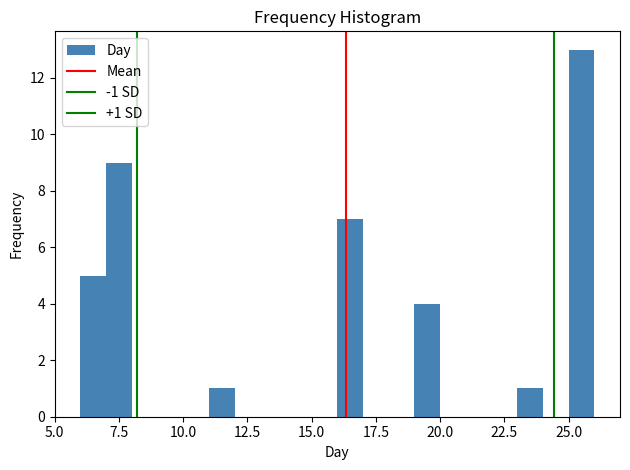

Around what value on the x-axis is the tallest bar? Give the approximate position of its centre, as read against the axis.

25.5